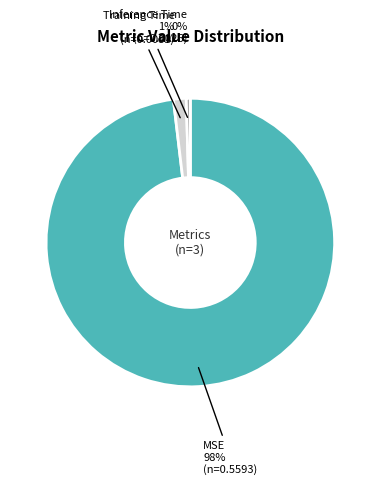

Which has a higher value, Training Time or MSE?

MSE